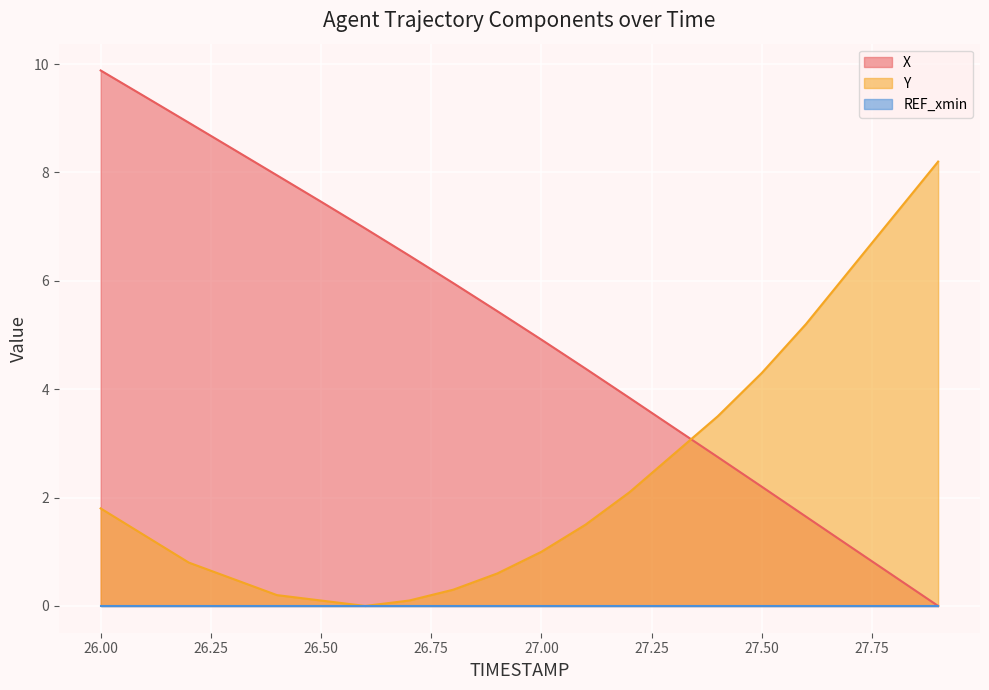

How many lines are shown in the chart?

3